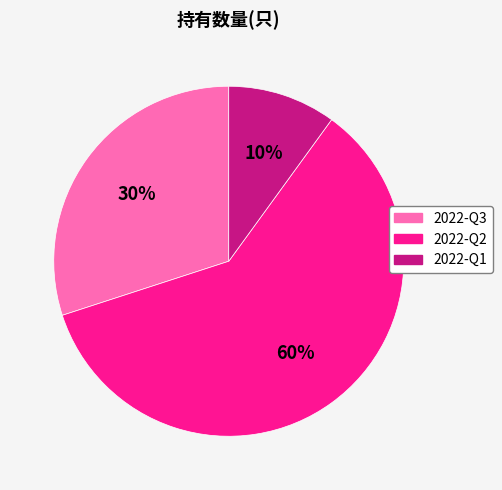

To the nearest percent, what is the average slice percentage?

33%